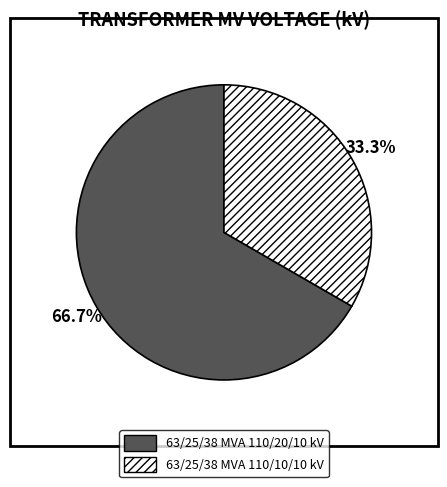

What is the largest slice in the pie chart?

63/25/38 MVA 110/20/10 kV